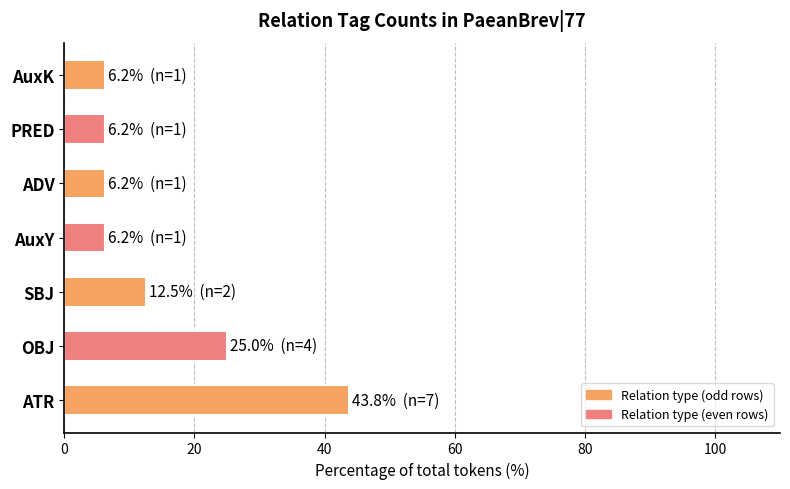

The value at PRED is 6.2. True or false?

True